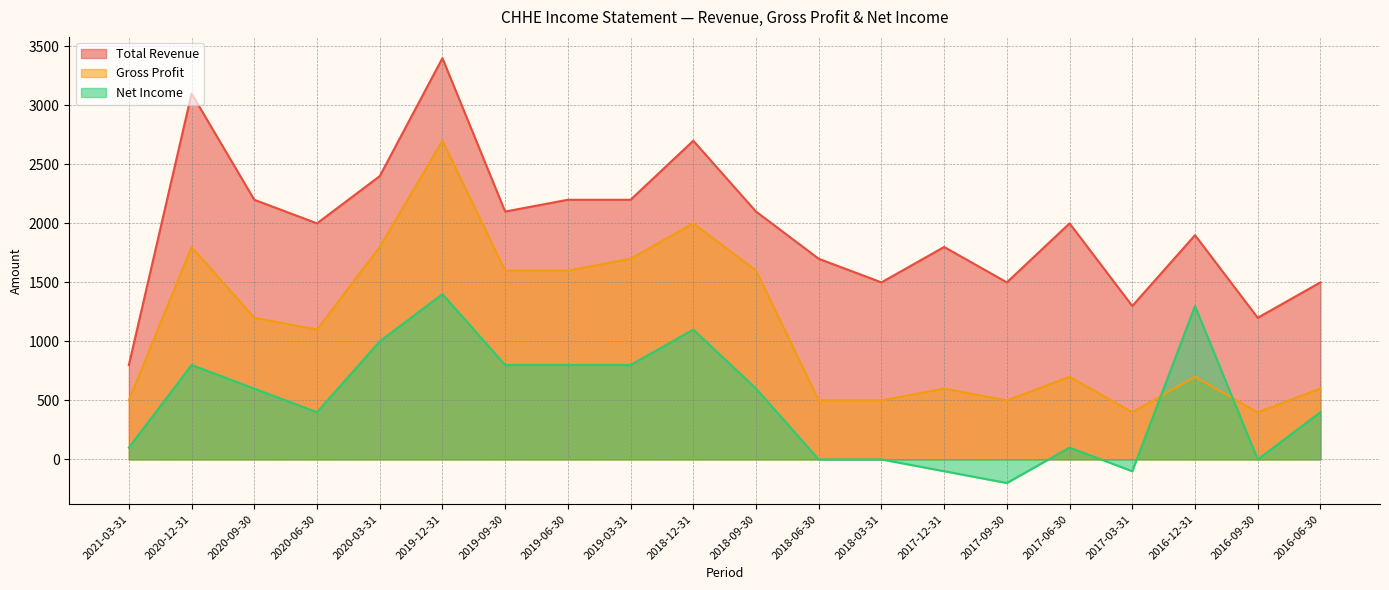

Reading left to right, what are all the values shown in this chart?

Total Revenue: 2021-03-31=800	2020-12-31=3100	2020-09-30=2200	2020-06-30=2000	2020-03-31=2400	2019-12-31=3400	2019-09-30=2100	2019-06-30=2200	2019-03-31=2200	2018-12-31=2700	2018-09-30=2100	2018-06-30=1700	2018-03-31=1500	2017-12-31=1800	2017-09-30=1500	2017-06-30=2000	2017-03-31=1300	2016-12-31=1900	2016-09-30=1200	2016-06-30=1500
Gross Profit: 2021-03-31=500	2020-12-31=1800	2020-09-30=1200	2020-06-30=1100	2020-03-31=1800	2019-12-31=2700	2019-09-30=1600	2019-06-30=1600	2019-03-31=1700	2018-12-31=2000	2018-09-30=1600	2018-06-30=500	2018-03-31=500	2017-12-31=600	2017-09-30=500	2017-06-30=700	2017-03-31=400	2016-12-31=700	2016-09-30=400	2016-06-30=600
Net Income: 2021-03-31=100	2020-12-31=800	2020-09-30=600	2020-06-30=400	2020-03-31=1000	2019-12-31=1400	2019-09-30=800	2019-06-30=800	2019-03-31=800	2018-12-31=1100	2018-09-30=600	2018-06-30=0	2018-03-31=0	2017-12-31=-100	2017-09-30=-200	2017-06-30=100	2017-03-31=-100	2016-12-31=1300	2016-09-30=0	2016-06-30=400